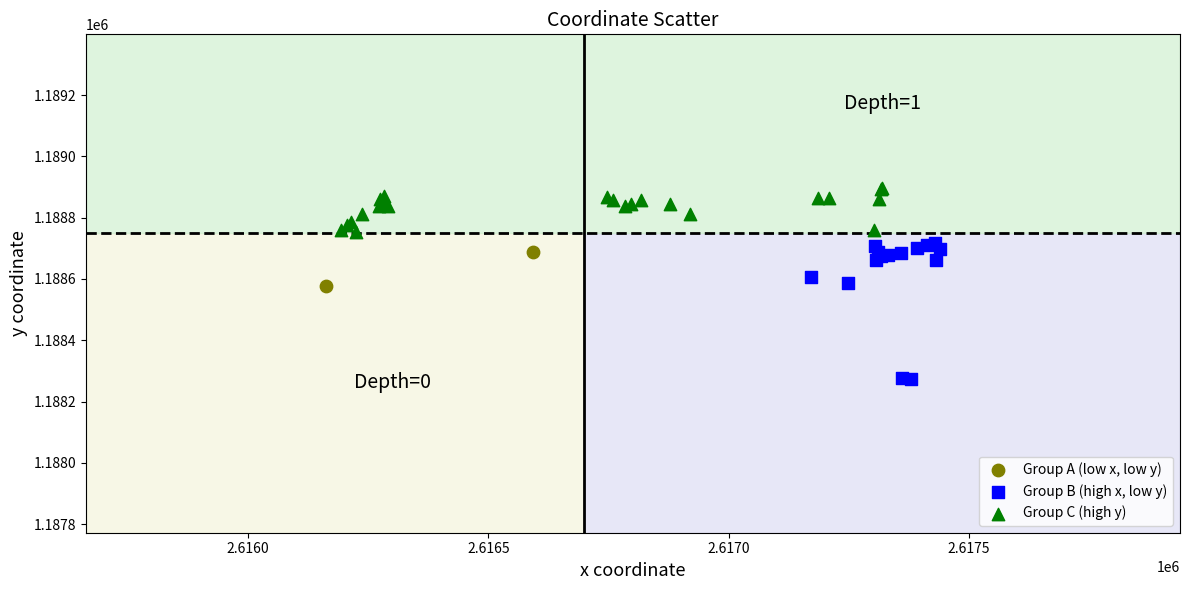

Which series has the largest Y range (max minus min)?

Group B (high x, low y)